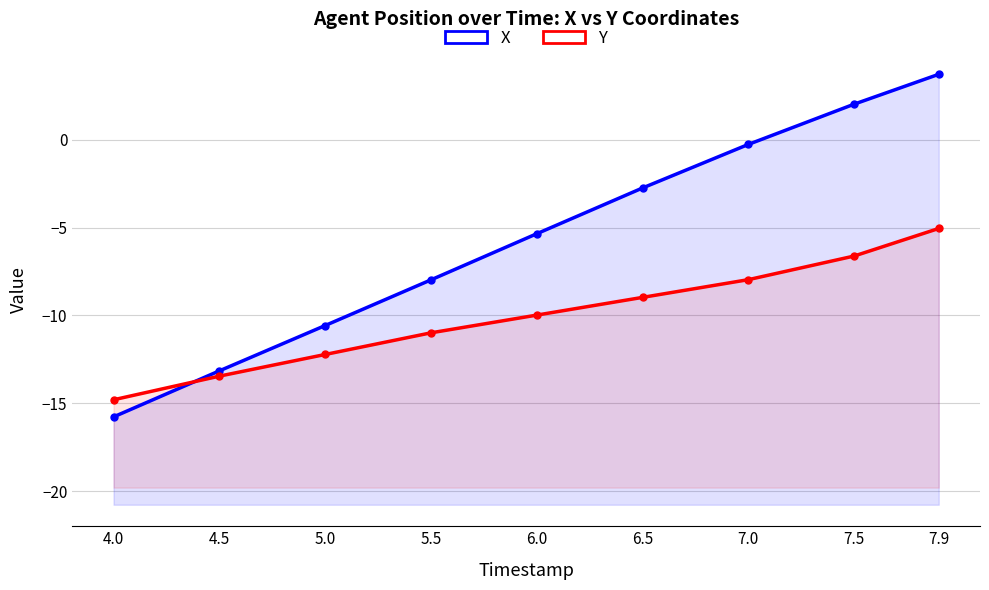

True or false: Y has more than 0 points higher than both neighbors.

False